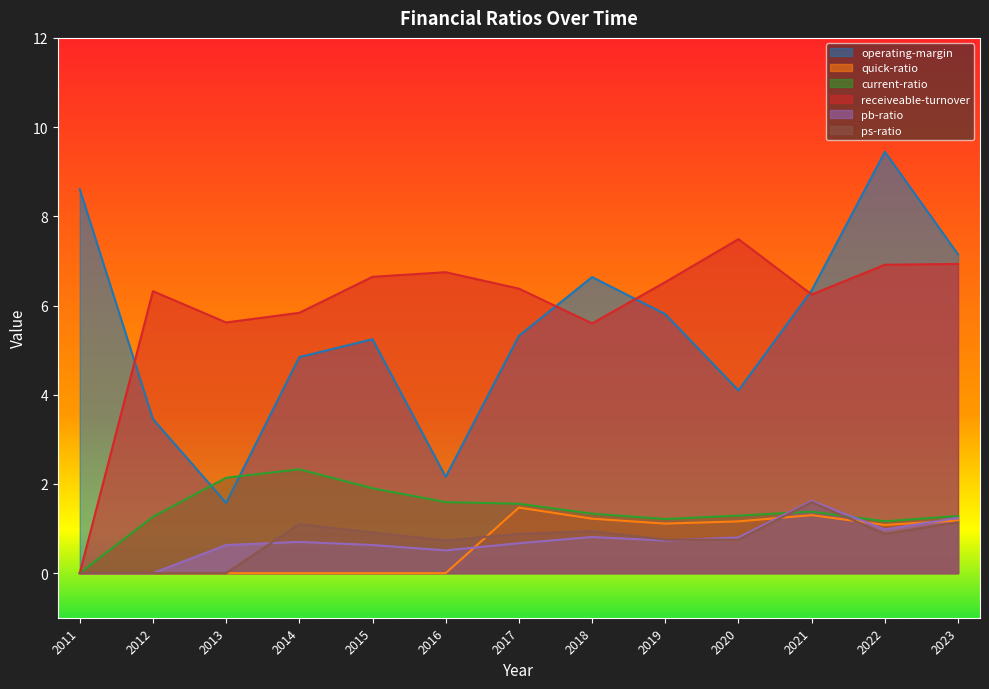

True or false: receiveable-turnover has a value of 6.9 at 2023.

True